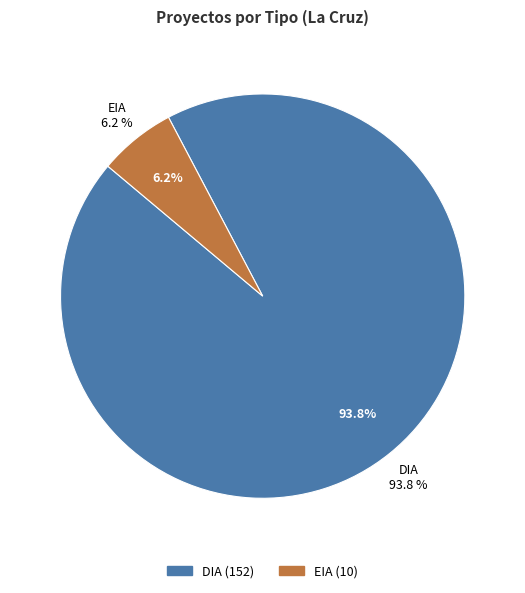

Which slice is the largest?

DIA